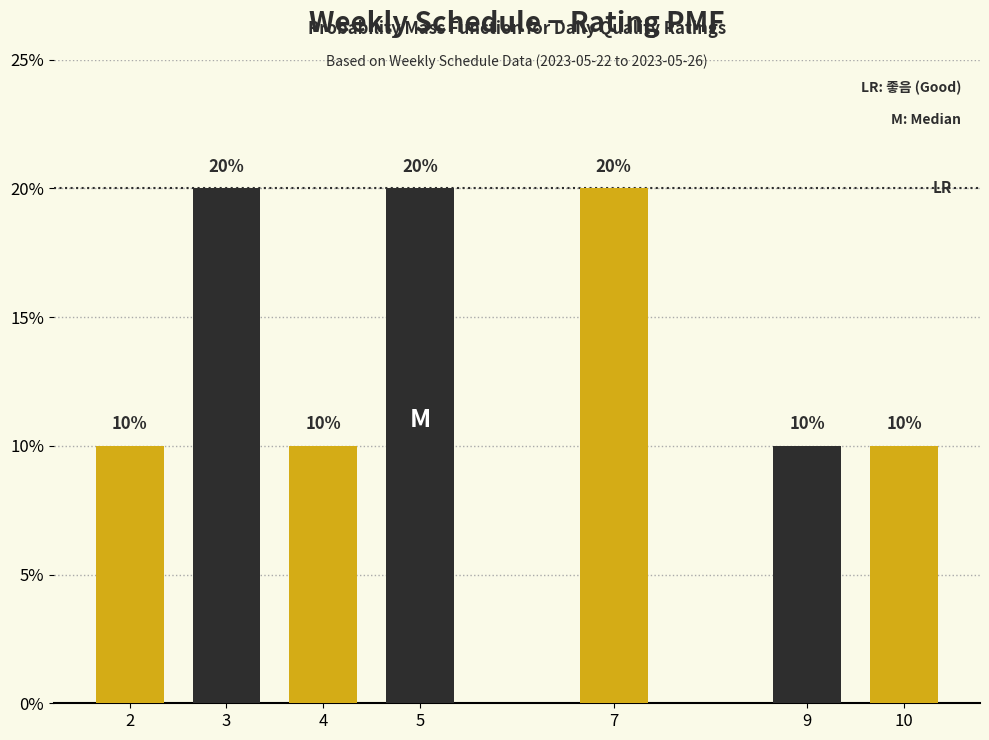

Reading left to right, transcribe all the data shown in this chart.

10	20	10	20	20	10	10